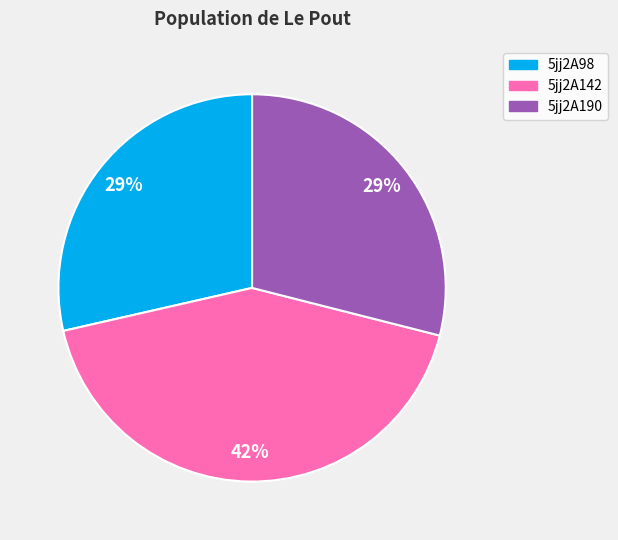

Is there any slice that represents more than half of the pie?

No